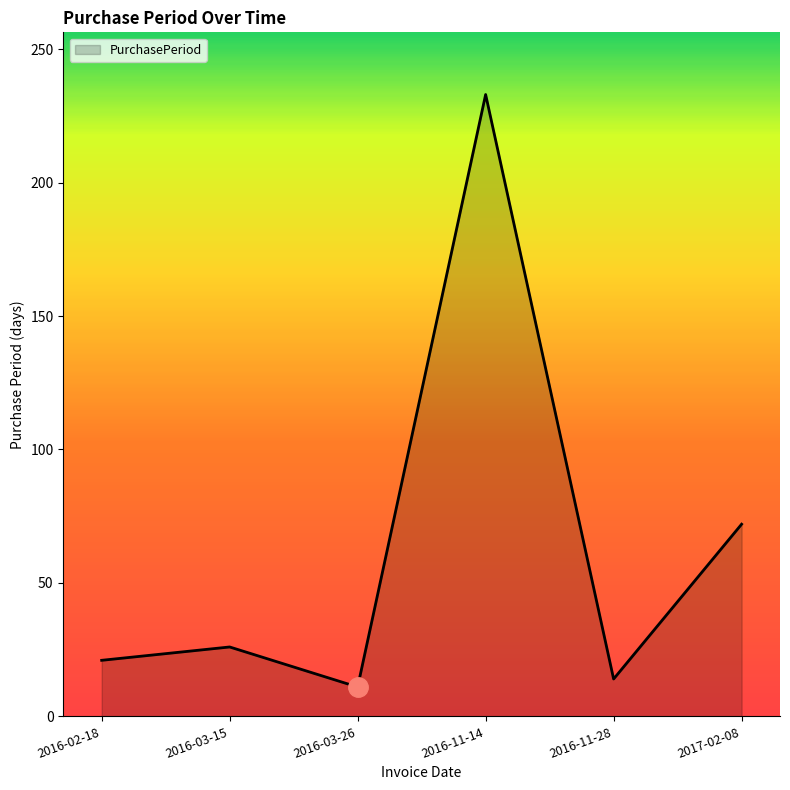

What is the sum of the values at 2017-02-08 and 2016-03-26?

83